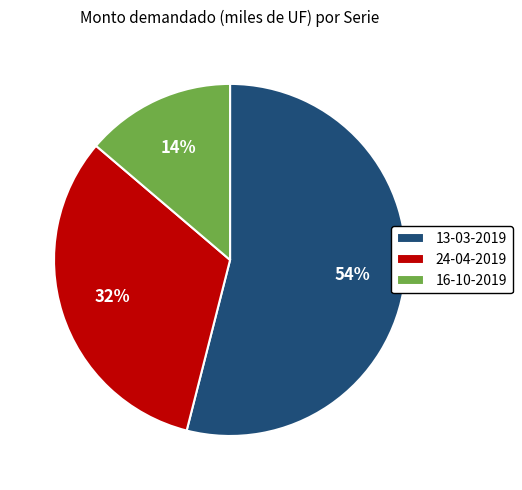

Rank the categories by value from lowest to highest.

16-10-2019, 24-04-2019, 13-03-2019